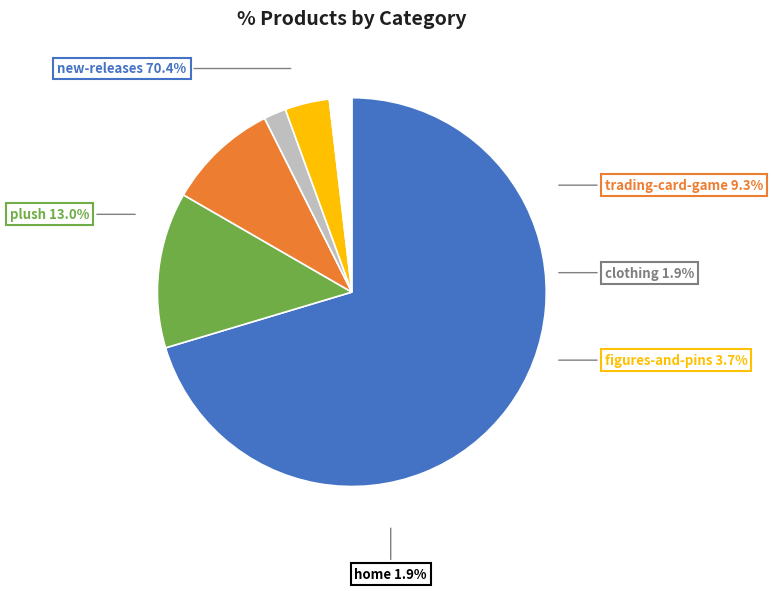

To the nearest percent, what is the difference between the plush and new-releases slice percentages?

57%